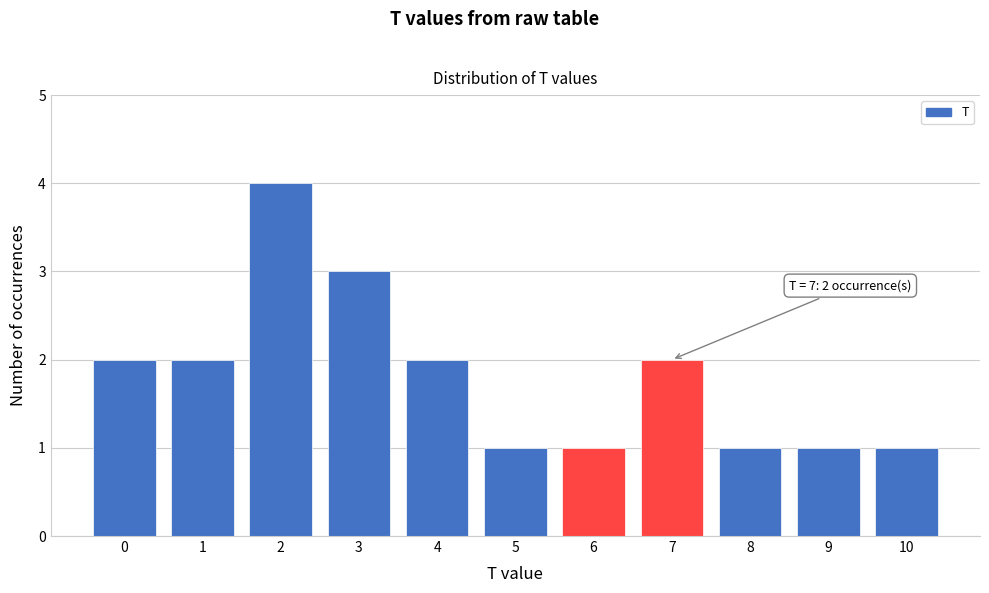

Reading left to right, list all the values displayed in this chart.

0=2	1=2	2=4	3=3	4=2	5=1	6=1	7=2	8=1	9=1	10=1